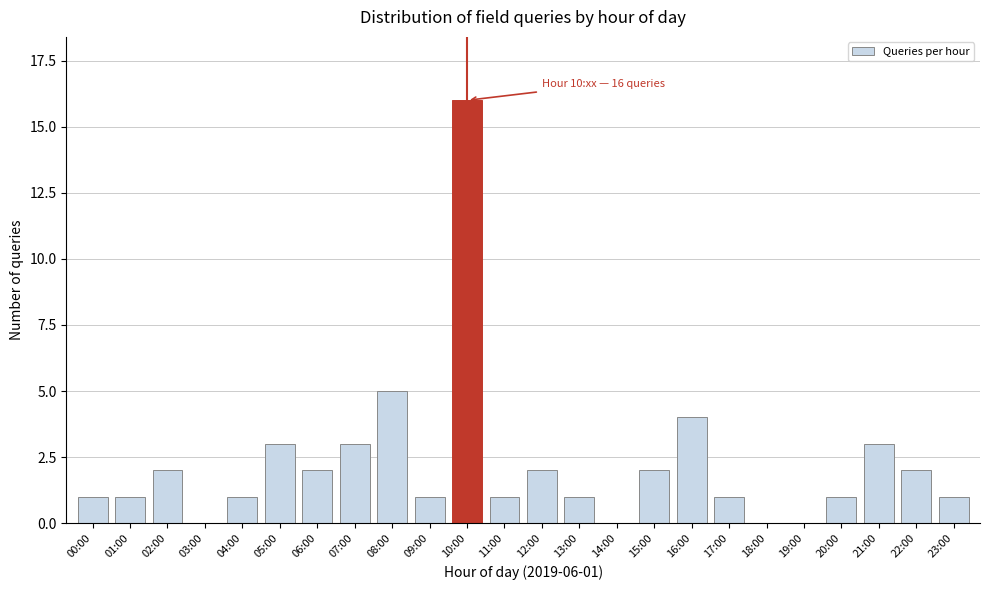

Reading right to left, list all the values displayed in this chart.

23:00=1	22:00=2	21:00=3	20:00=1	19:00=0	18:00=0	17:00=1	16:00=4	15:00=2	14:00=0	13:00=1	12:00=2	11:00=1	10:00=16	09:00=1	08:00=5	07:00=3	06:00=2	05:00=3	04:00=1	03:00=0	02:00=2	01:00=1	00:00=1